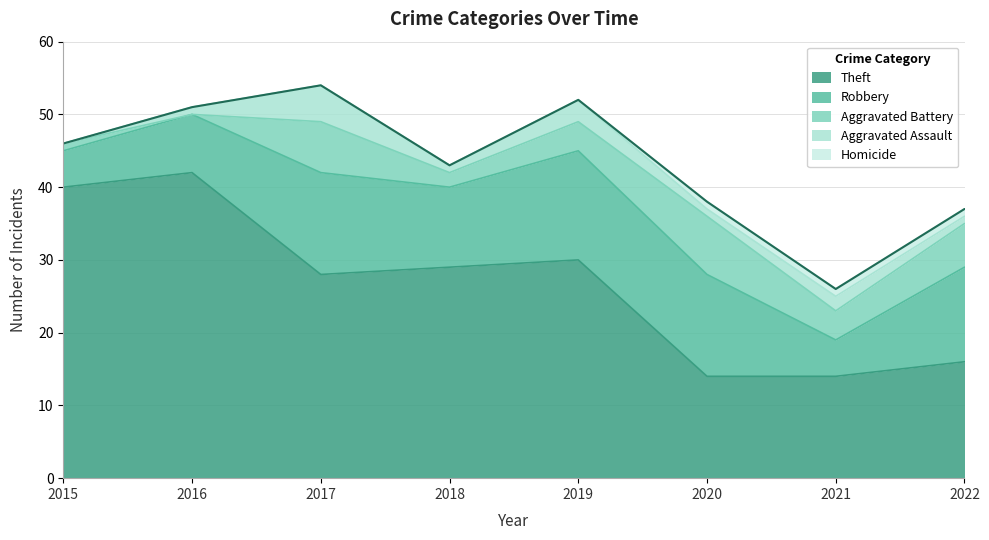

What is the spread (max minus min) of values at 2020?

13